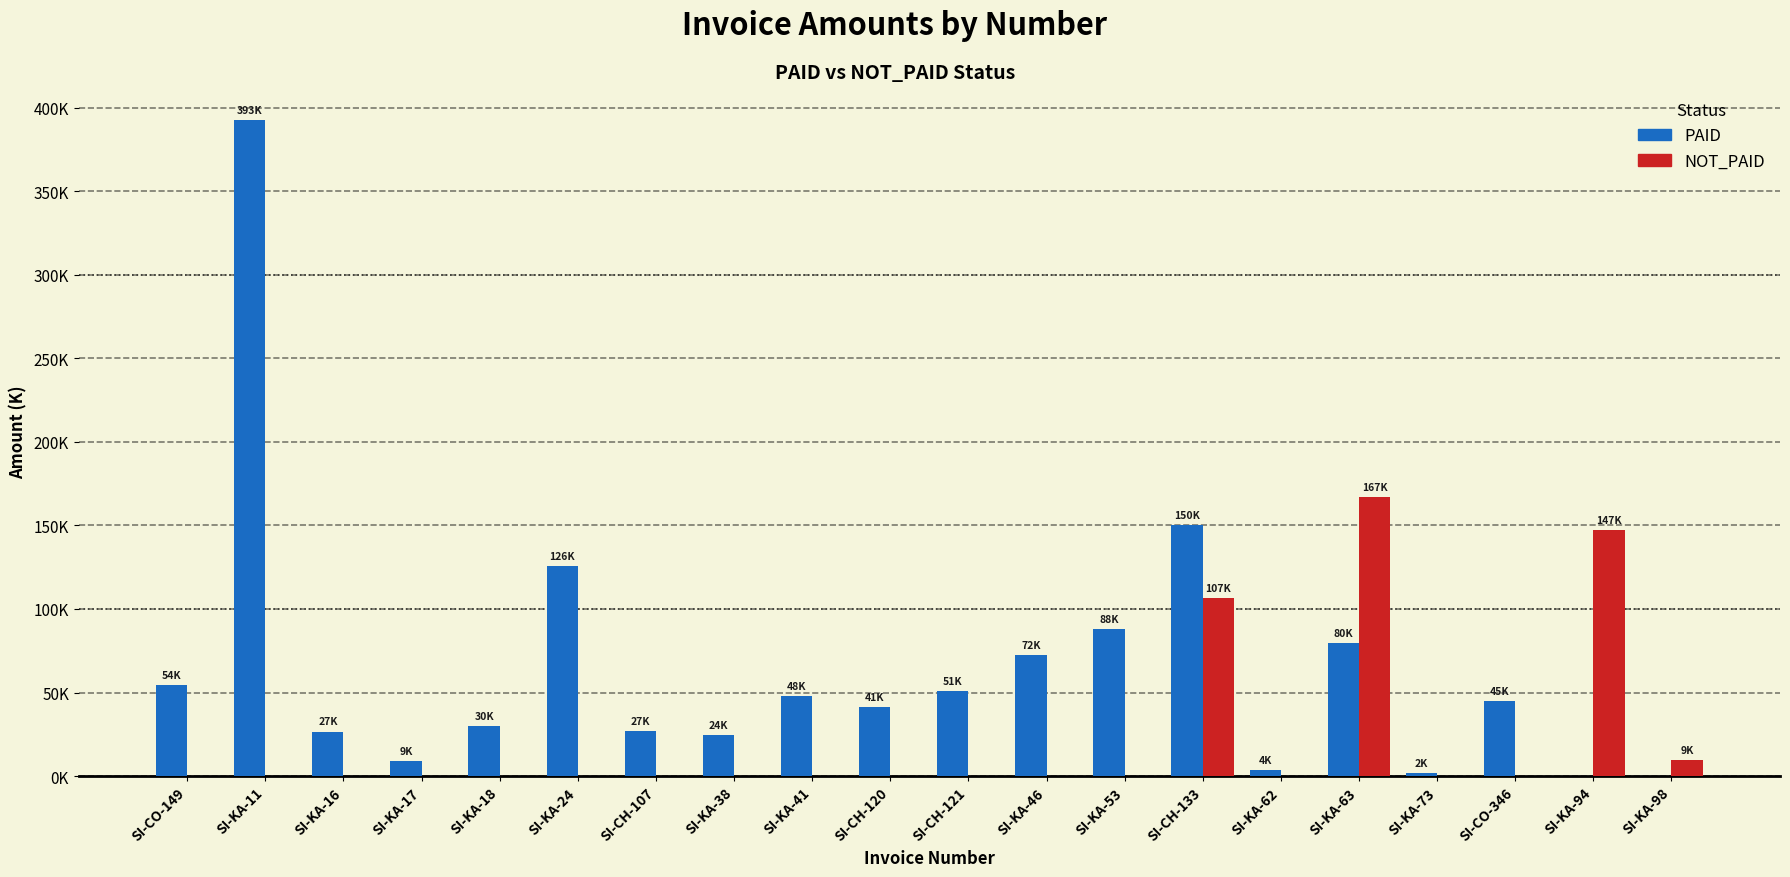

Reading right to left, list all the values displayed in this chart.

PAID: SI-KA-98=0.0	SI-KA-94=0.0	SI-CO-346=45132.6	SI-KA-73=1840.8	SI-KA-63=79743.2	SI-KA-62=3540.0	SI-CH-133=150000.0	SI-KA-53=87943.0	SI-KA-46=72397.7	SI-CH-121=50917.0	SI-CH-120=41064.0	SI-KA-41=47931.6	SI-KA-38=24298.6	SI-CH-107=27187.2	SI-KA-24=125788.0	SI-KA-18=29905.9	SI-KA-17=9251.2	SI-KA-16=26643.5	SI-KA-11=392911.7	SI-CO-149=54374.4
NOT_PAID: SI-KA-98=9322.0	SI-KA-94=147382.0	SI-CO-346=0.0	SI-KA-73=0.0	SI-KA-63=166899.2	SI-KA-62=0.0	SI-CH-133=106720.8	SI-KA-53=0.0	SI-KA-46=0.0	SI-CH-121=0.0	SI-CH-120=0.0	SI-KA-41=0.0	SI-KA-38=0.0	SI-CH-107=0.0	SI-KA-24=0.0	SI-KA-18=0.0	SI-KA-17=0.0	SI-KA-16=0.0	SI-KA-11=0.0	SI-CO-149=0.0